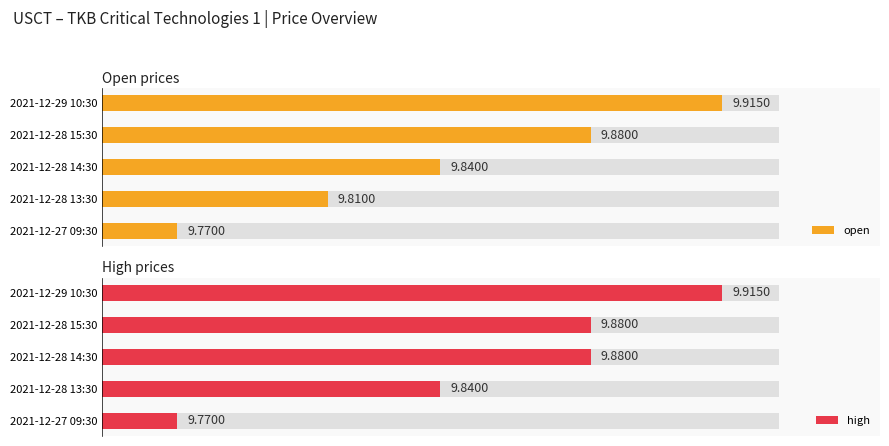

How many data points does each series have?

5